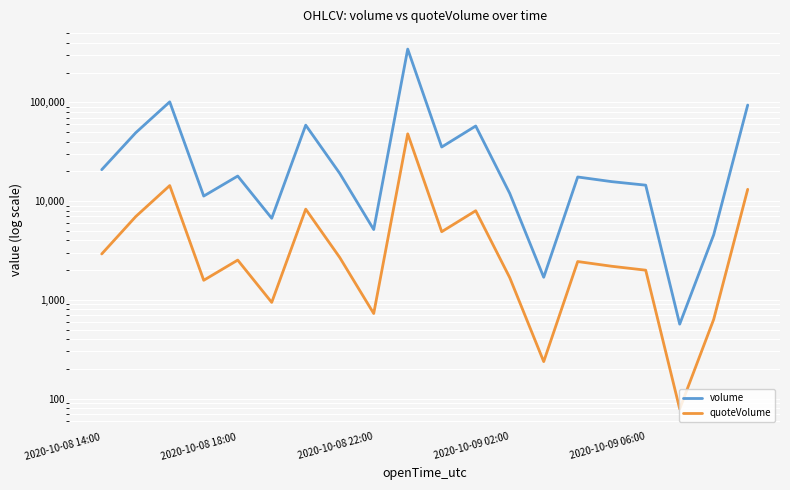

True or false: quoteVolume and volume intersect in this chart.

False